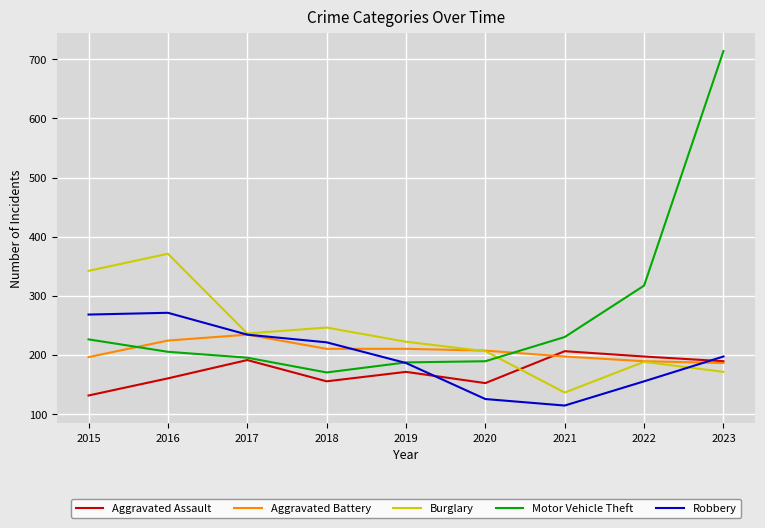

How many lines are shown in the chart?

5